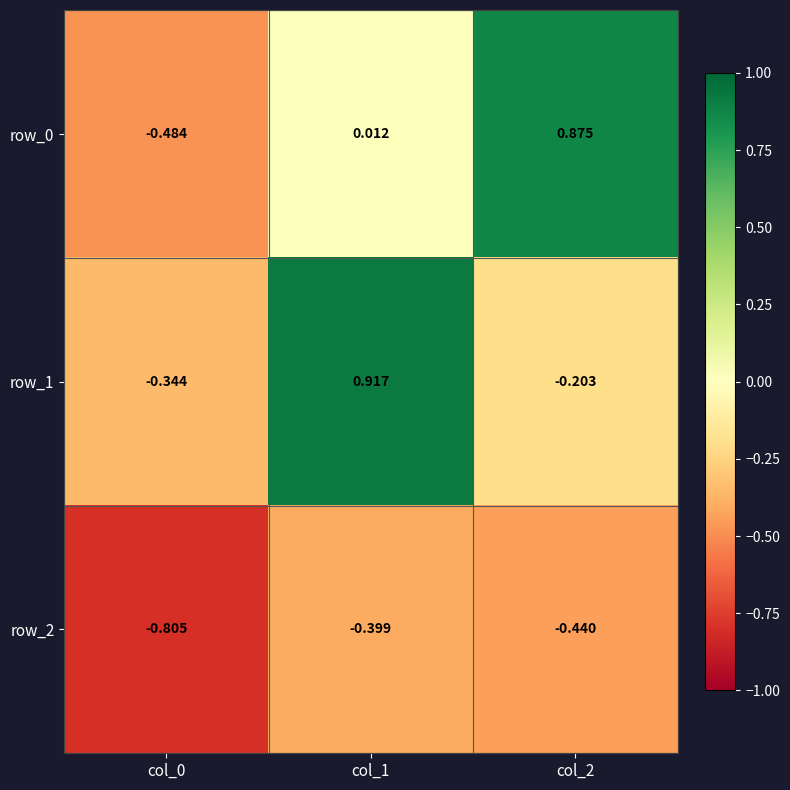

Is the value of row_0 at col_0 greater than the value of row_2 at col_0?

Yes